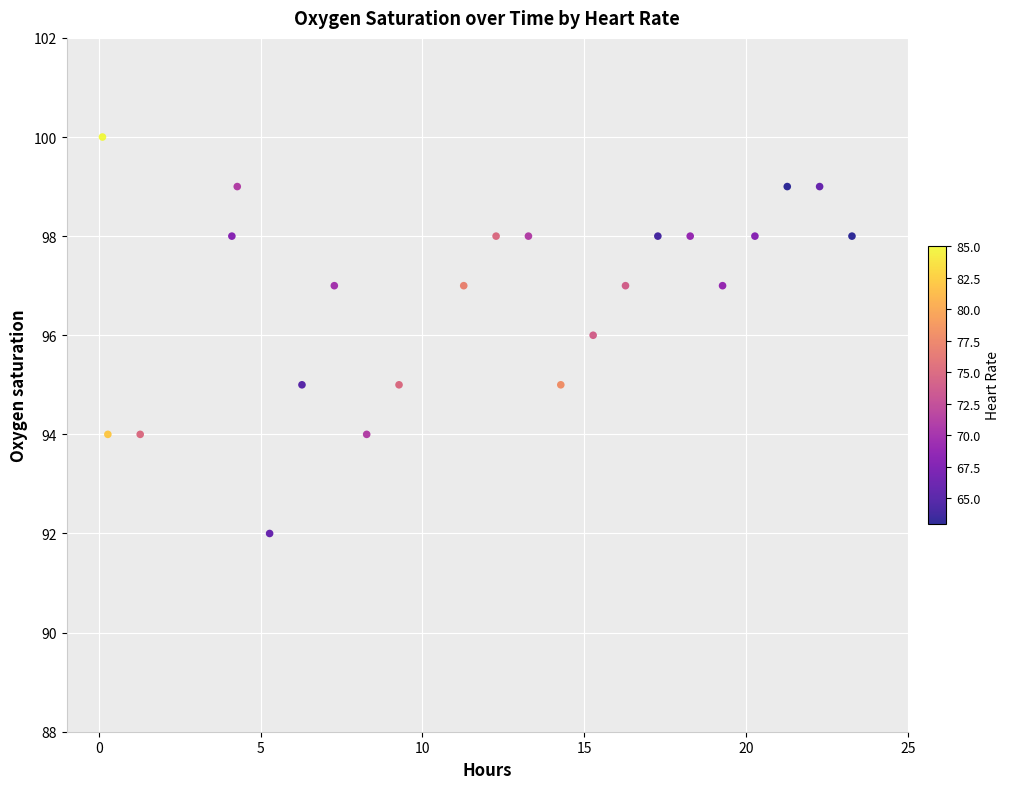

What is the range of Y values (max minus min)?

8